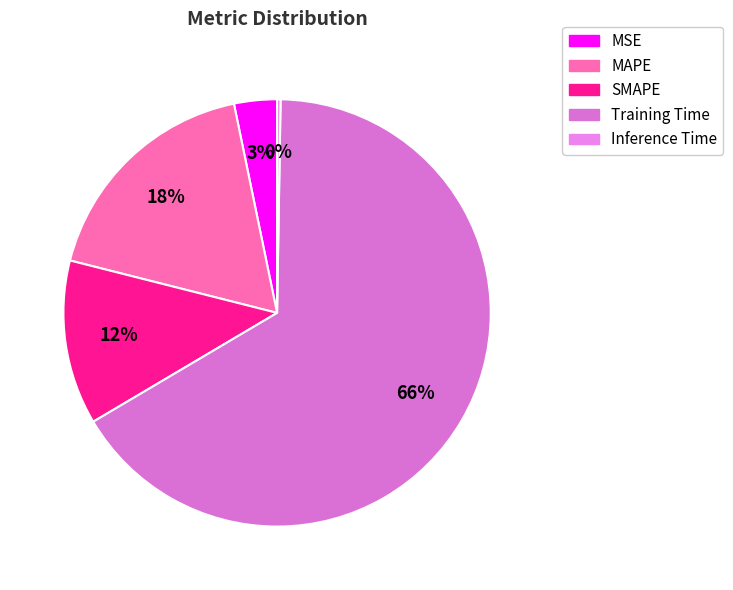

What percentage is the MAPE slice, to the nearest percent?

18%